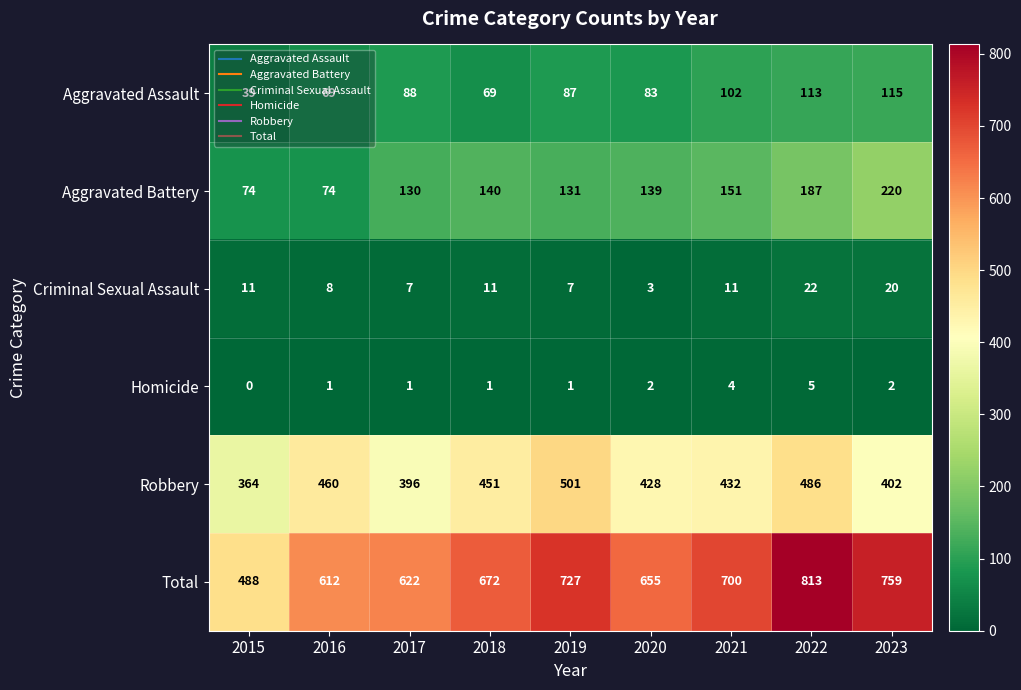

What value does the Aggravated Battery series have at 2022?

187